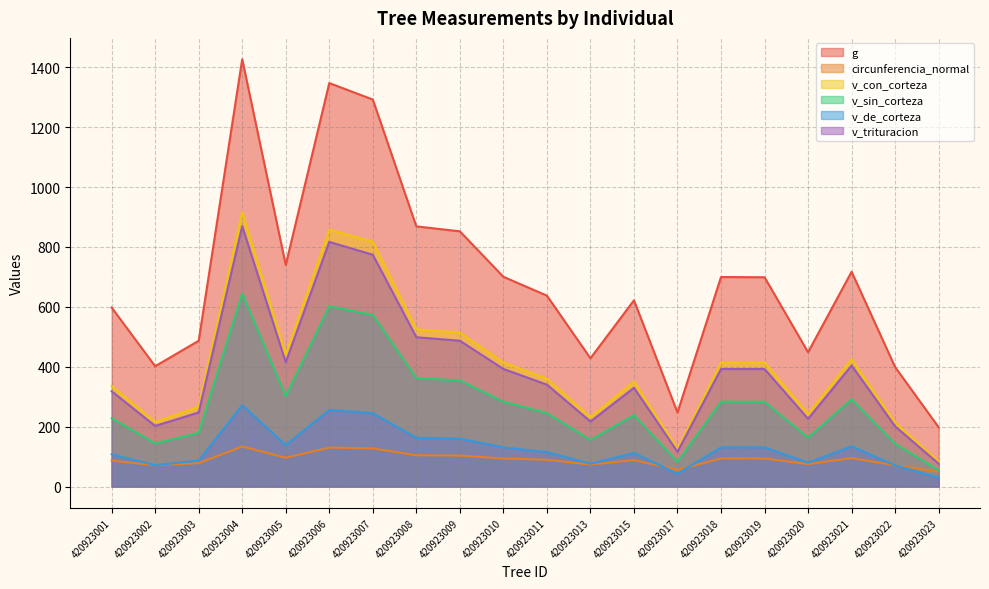

Reading left to right, transcribe all the data shown in this chart.

g: 597.7	401.8	486.7	1426.6	739.6	1347.0	1292.0	868.6	852.1	700.2	637.3	428.2	621.8	247.3	699.5	698.7	448.4	717.1	398.7	197.8
circunferencia_normal: 86.7	71.0	78.2	133.9	96.4	130.1	127.4	104.5	103.5	93.8	89.5	73.4	88.4	55.7	93.8	93.7	75.1	94.9	70.8	49.9
v_con_corteza: 335.9	215.4	266.1	916.3	440.1	857.7	817.9	525.0	514.0	414.3	360.4	231.5	350.5	125.3	414.0	413.8	243.0	425.3	213.8	83.9
v_sin_corteza: 228.2	144.1	179.3	644.5	301.7	601.9	573.0	362.2	354.4	283.4	245.4	155.3	238.5	82.3	283.2	283.0	163.2	291.2	143.0	54.4
v_de_corteza: 107.7	71.3	86.8	271.7	138.4	255.8	244.8	162.8	159.7	130.9	115.0	76.3	112.0	43.1	130.8	130.7	79.8	134.1	70.8	29.5
v_trituracion: 318.2	202.3	247.4	869.3	414.9	816.9	773.8	498.5	486.9	392.6	340.3	217.1	329.7	116.0	392.5	392.4	226.1	404.2	200.8	76.4